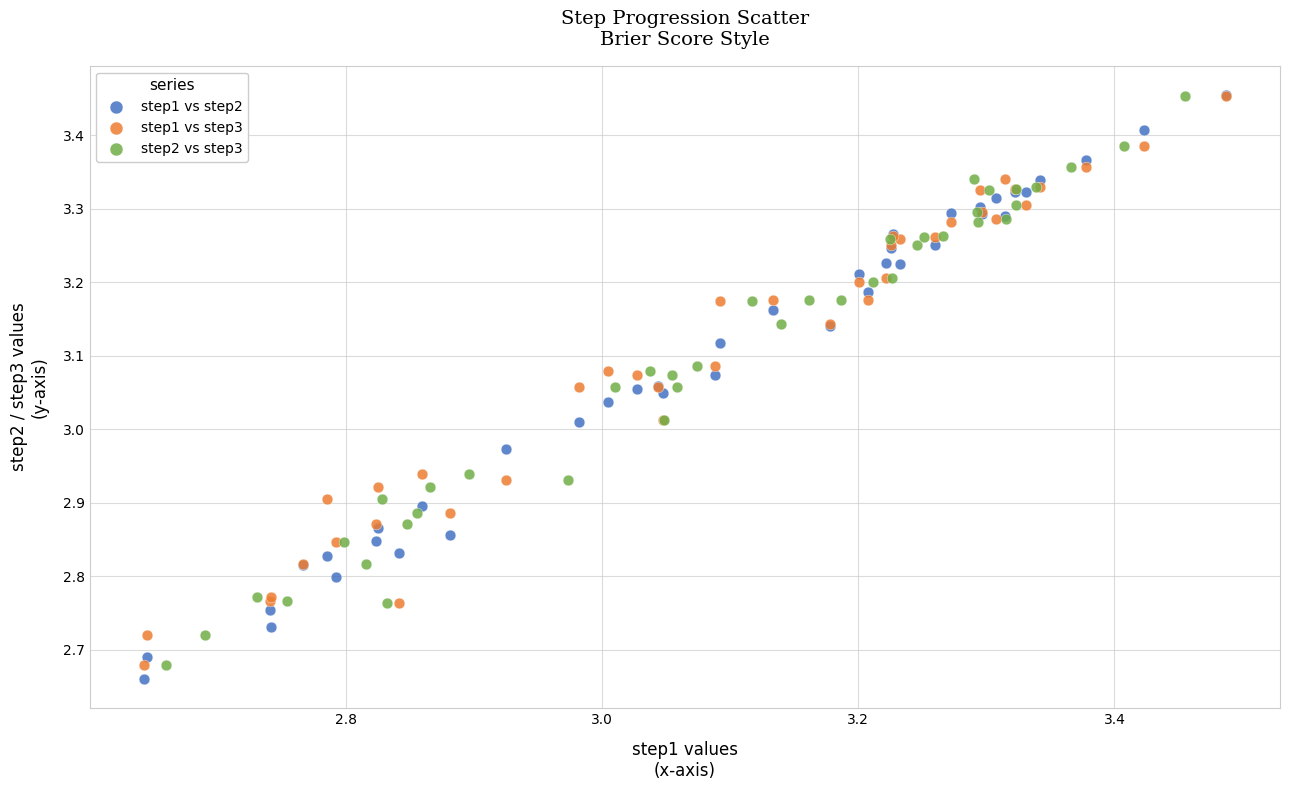

Which series has the largest Y range (max minus min)?

step1 vs step2